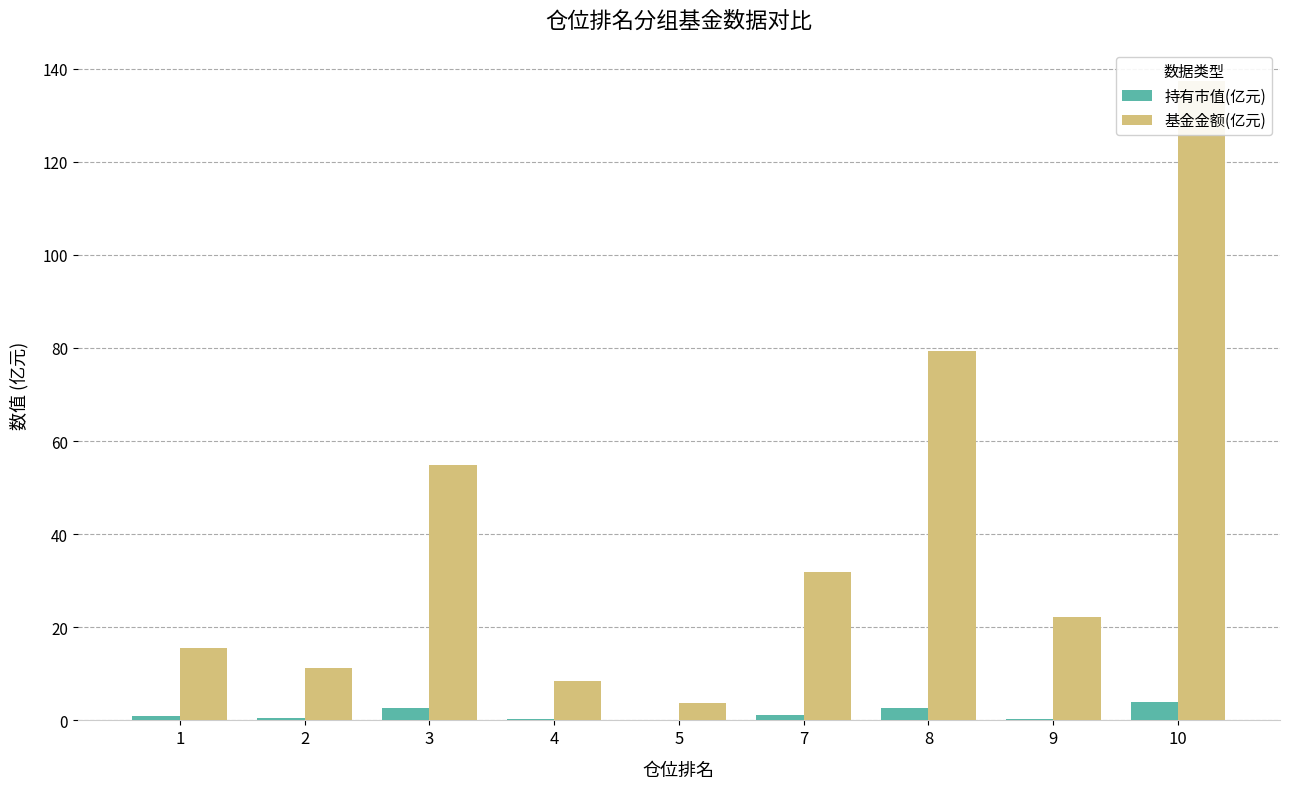

What is the spread (max minus min) of values at 8?

76.8